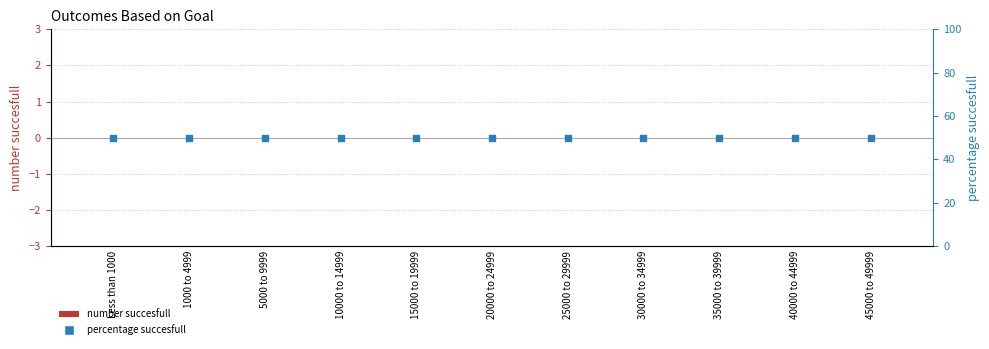

At how many categories does at least one series exceed 48?

11